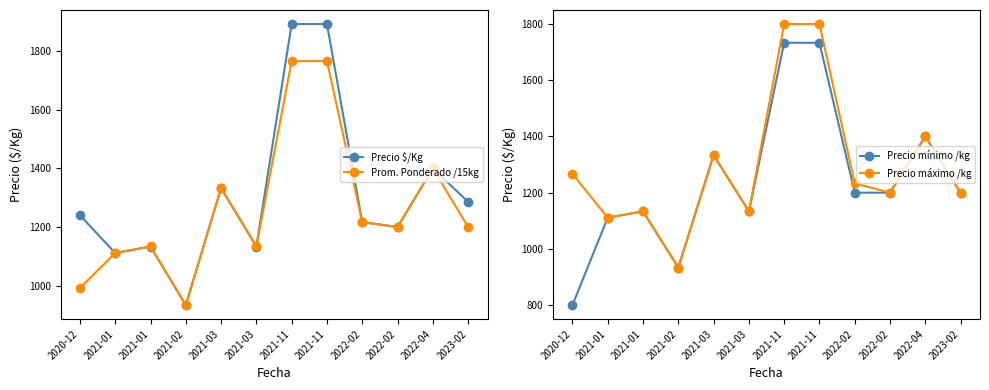

What is the average value of the Precio máximo /kg series?

1295.4